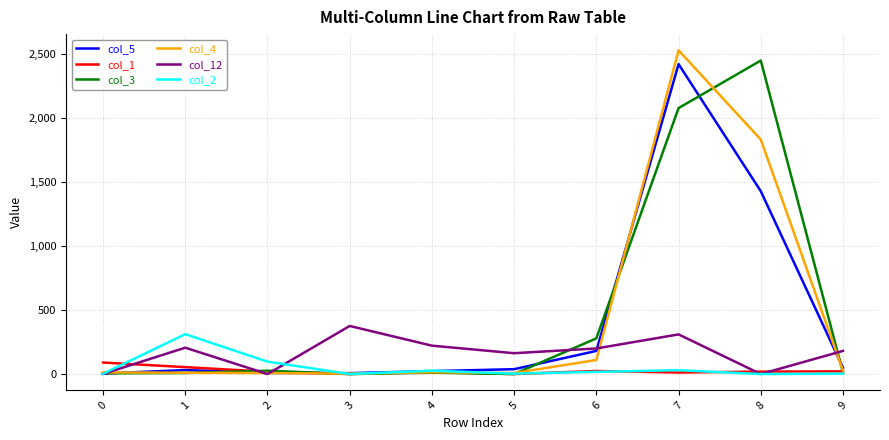

The value of col_1 at 5 is 0. True or false?

True